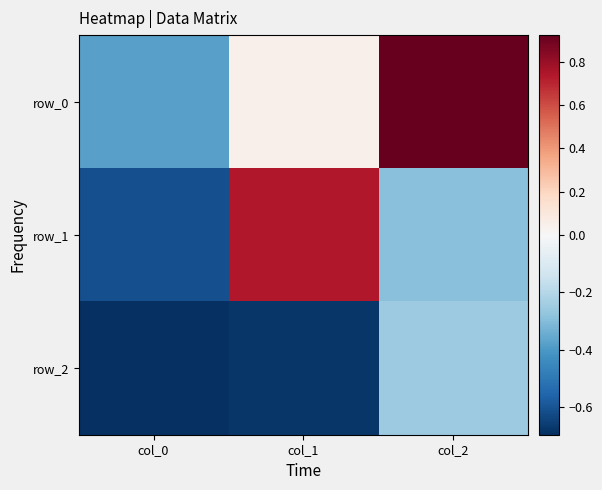

Count the row_1 values in the range 0 to 1.

1